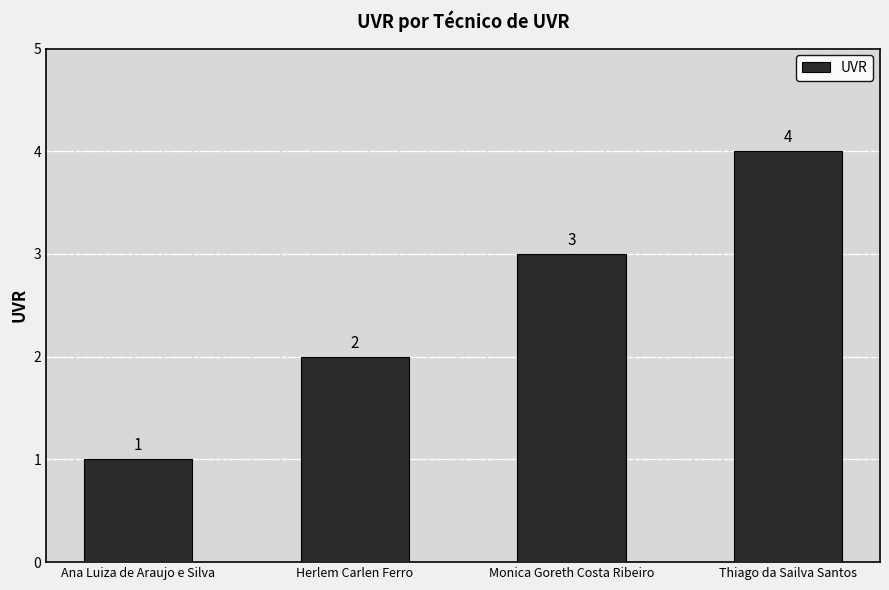

Reading right to left, transcribe all the data shown in this chart.

Thiago da Sailva Santos=4	Monica Goreth Costa Ribeiro=3	Herlem Carlen Ferro=2	Ana Luiza de Araujo e Silva=1